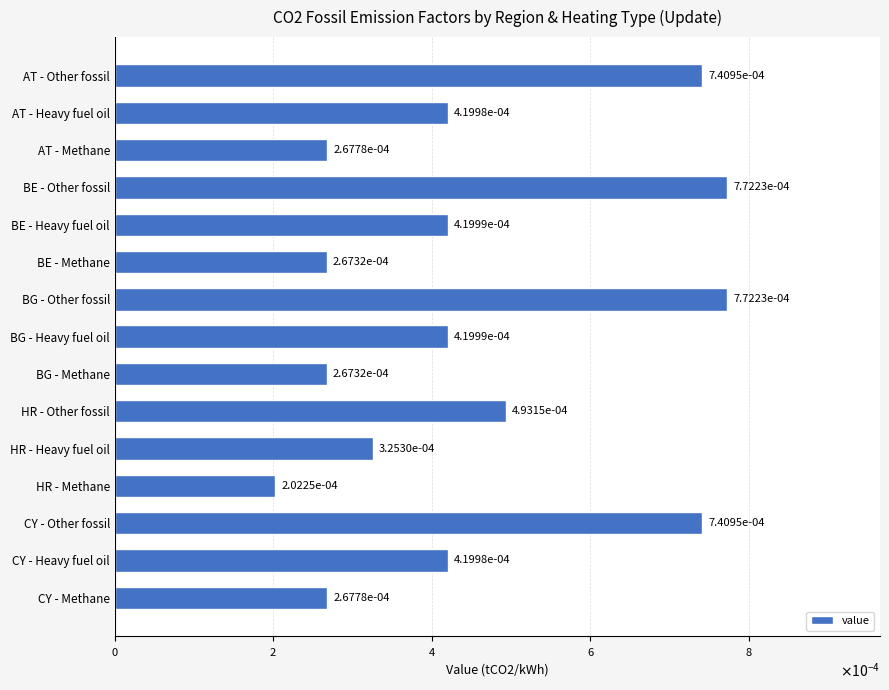

Are the bars horizontal?

Yes